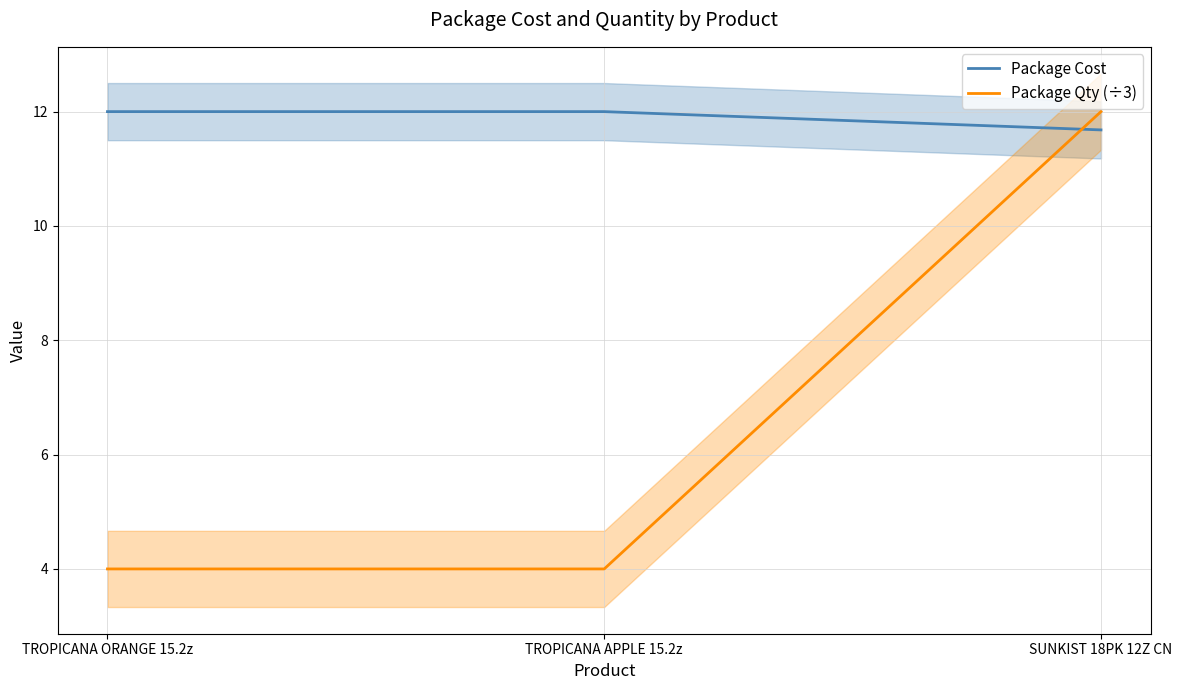

Which series has the largest range (max minus min)?

Package Qty (÷3)